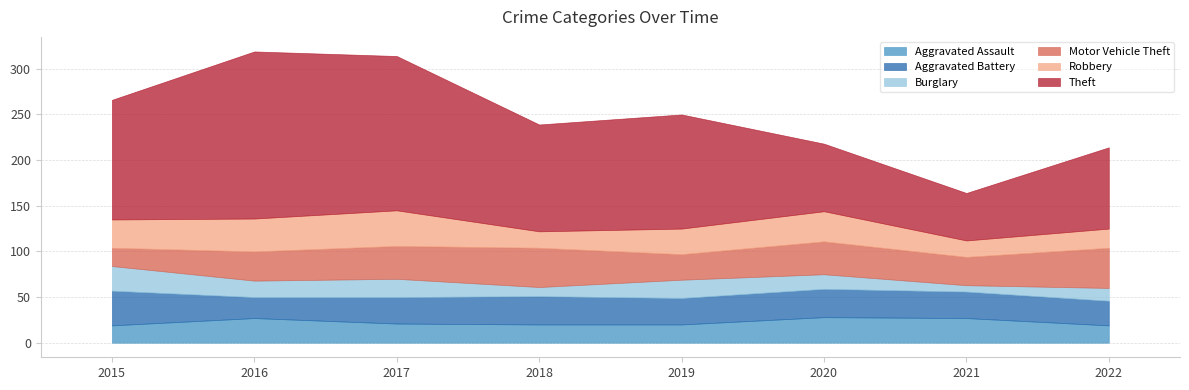

Rank the series by their maximum value, from lowest to highest.

Burglary, Aggravated Assault, Aggravated Battery, Robbery, Motor Vehicle Theft, Theft